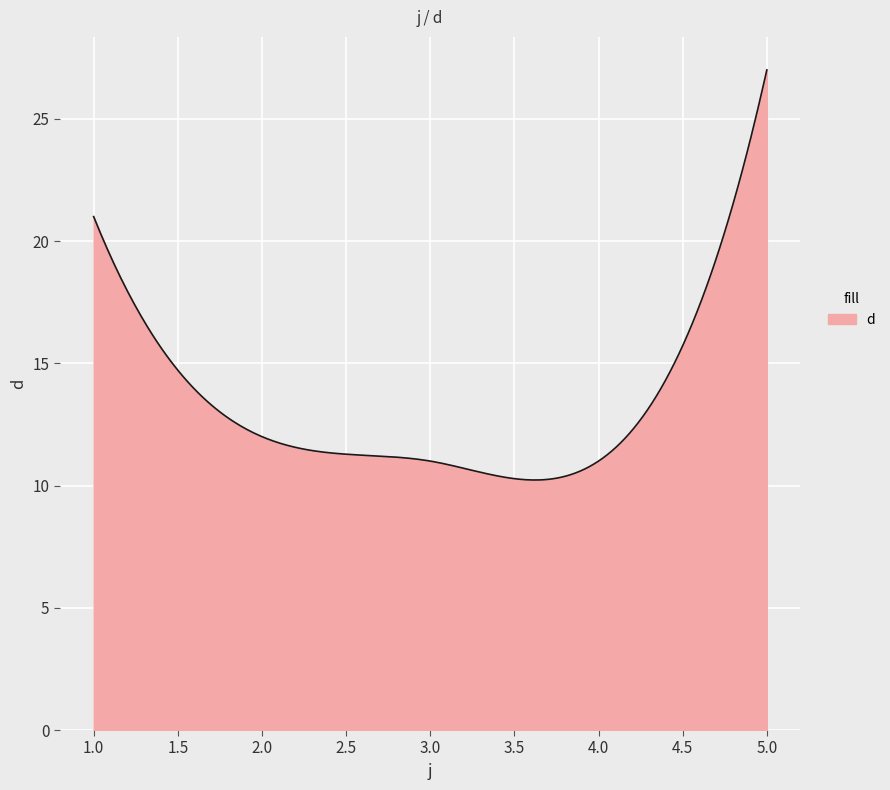

What is the difference between the maximum and minimum values?

16.8